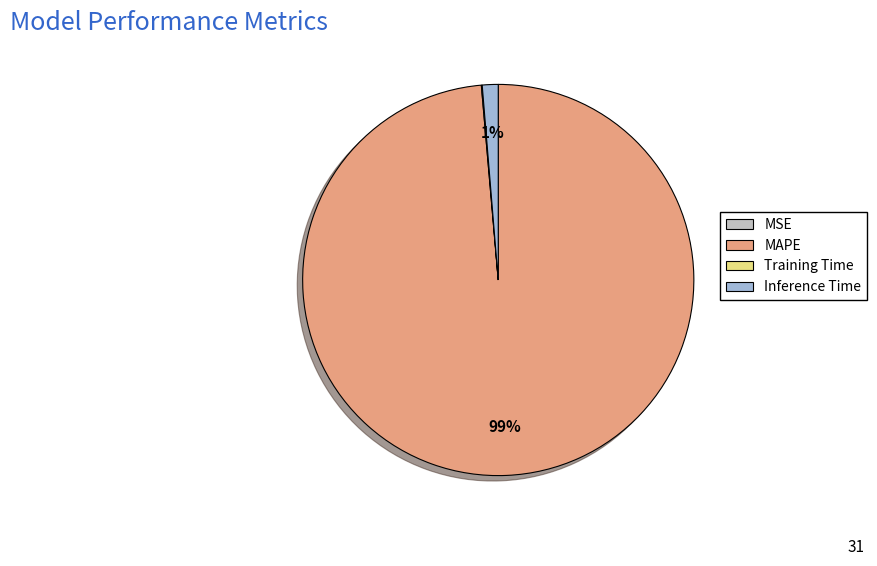

To the nearest percent, what is the average slice percentage?

25%